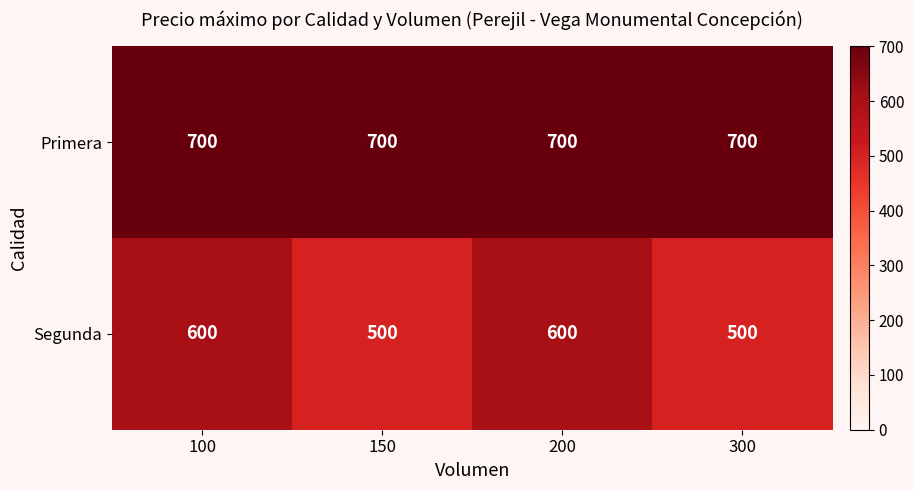

Reading left to right, list all the values displayed in this chart.

Primera: 700	700	700	700
Segunda: 600	500	600	500